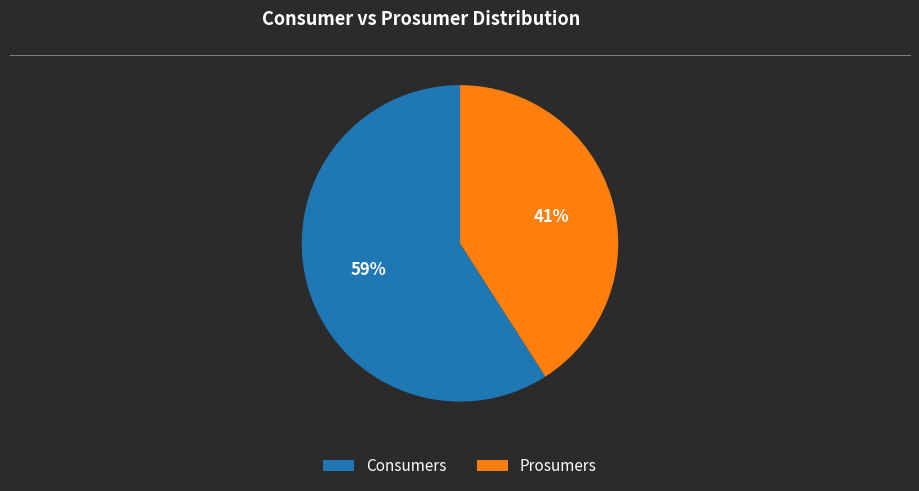

Which category has the smallest portion of the pie?

Prosumers